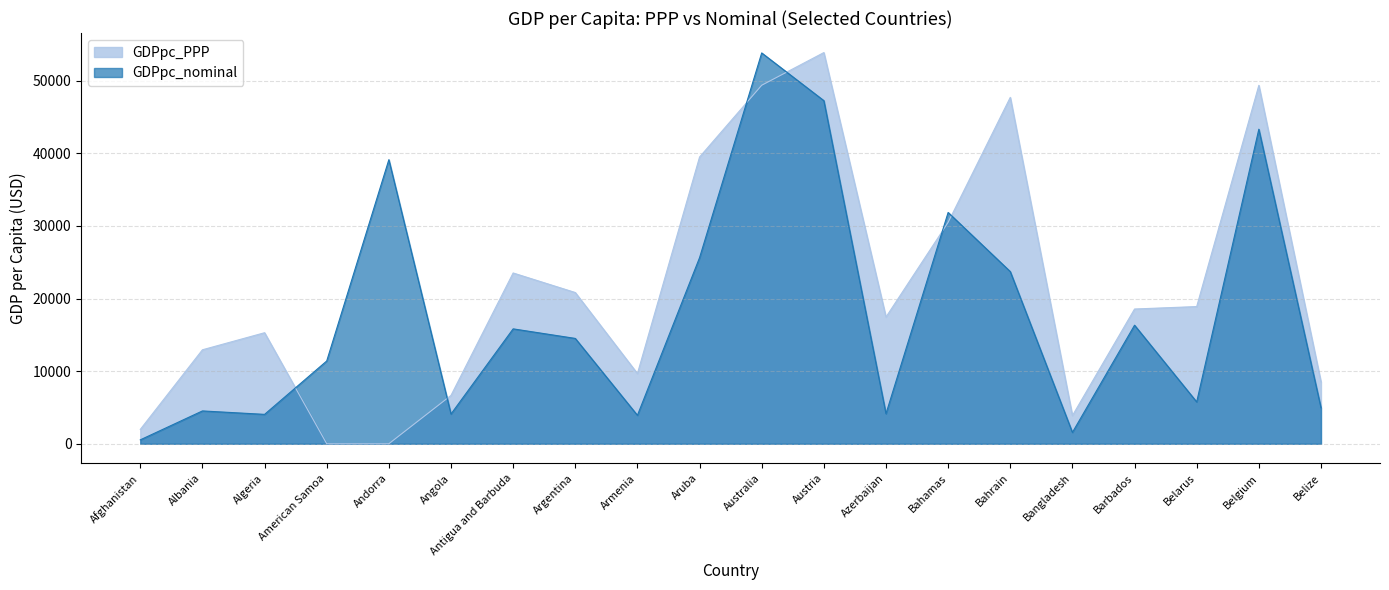

At which category does GDPpc_nominal reach its first local valley?

Algeria